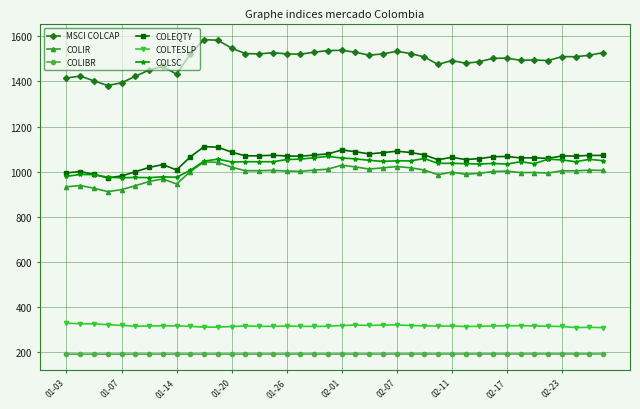

What is the maximum value for COLEQTY?

1110.6